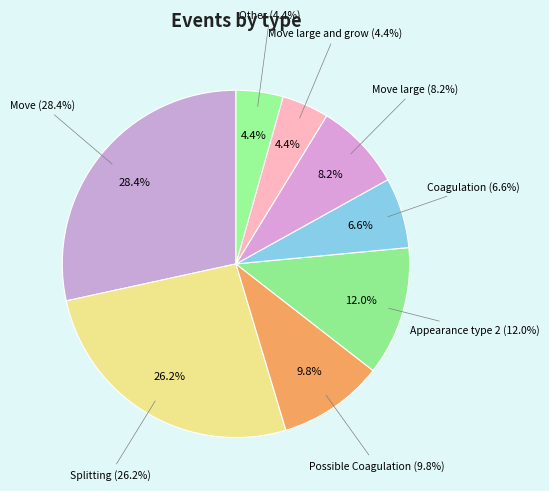

How many segments does this pie chart have?

8